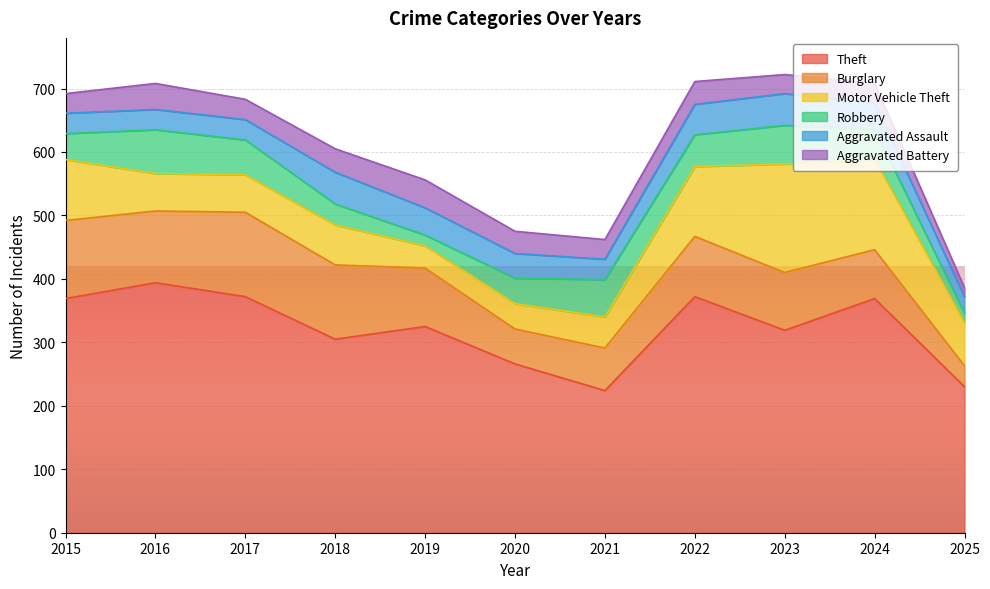

What is the maximum value shown in the chart?

394